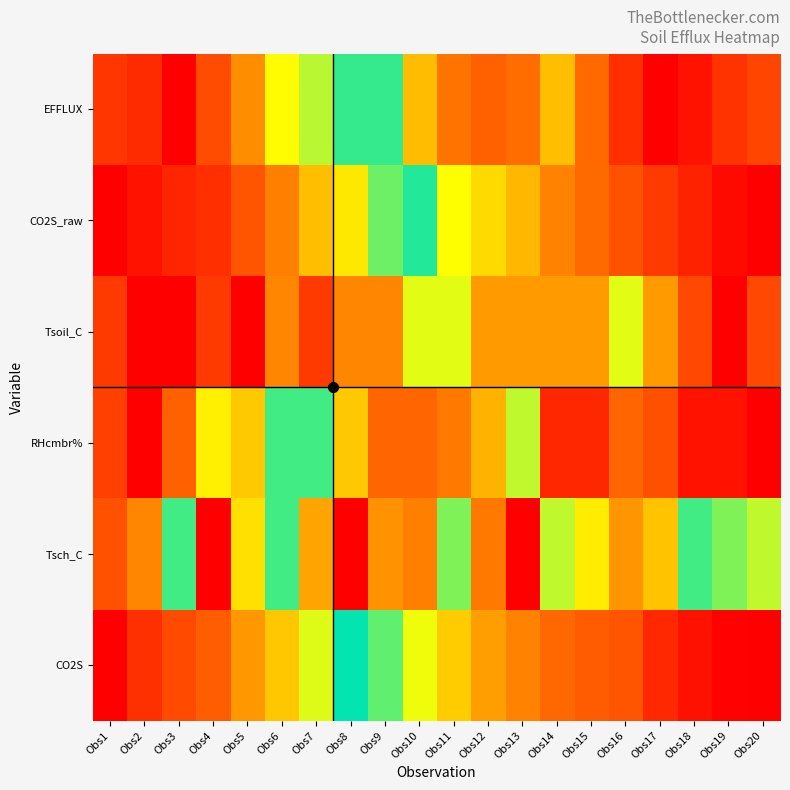

Which label corresponds to the smallest value in the chart?

Obs17